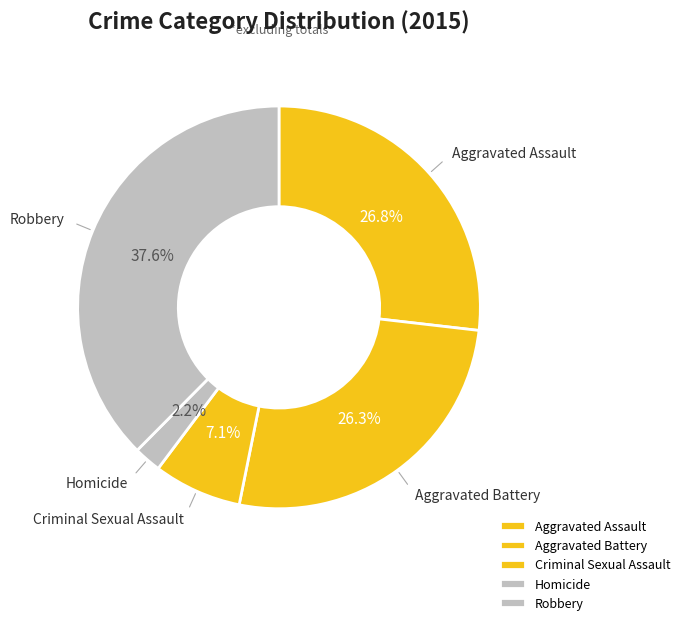

Which category has the biggest portion of the pie?

Robbery